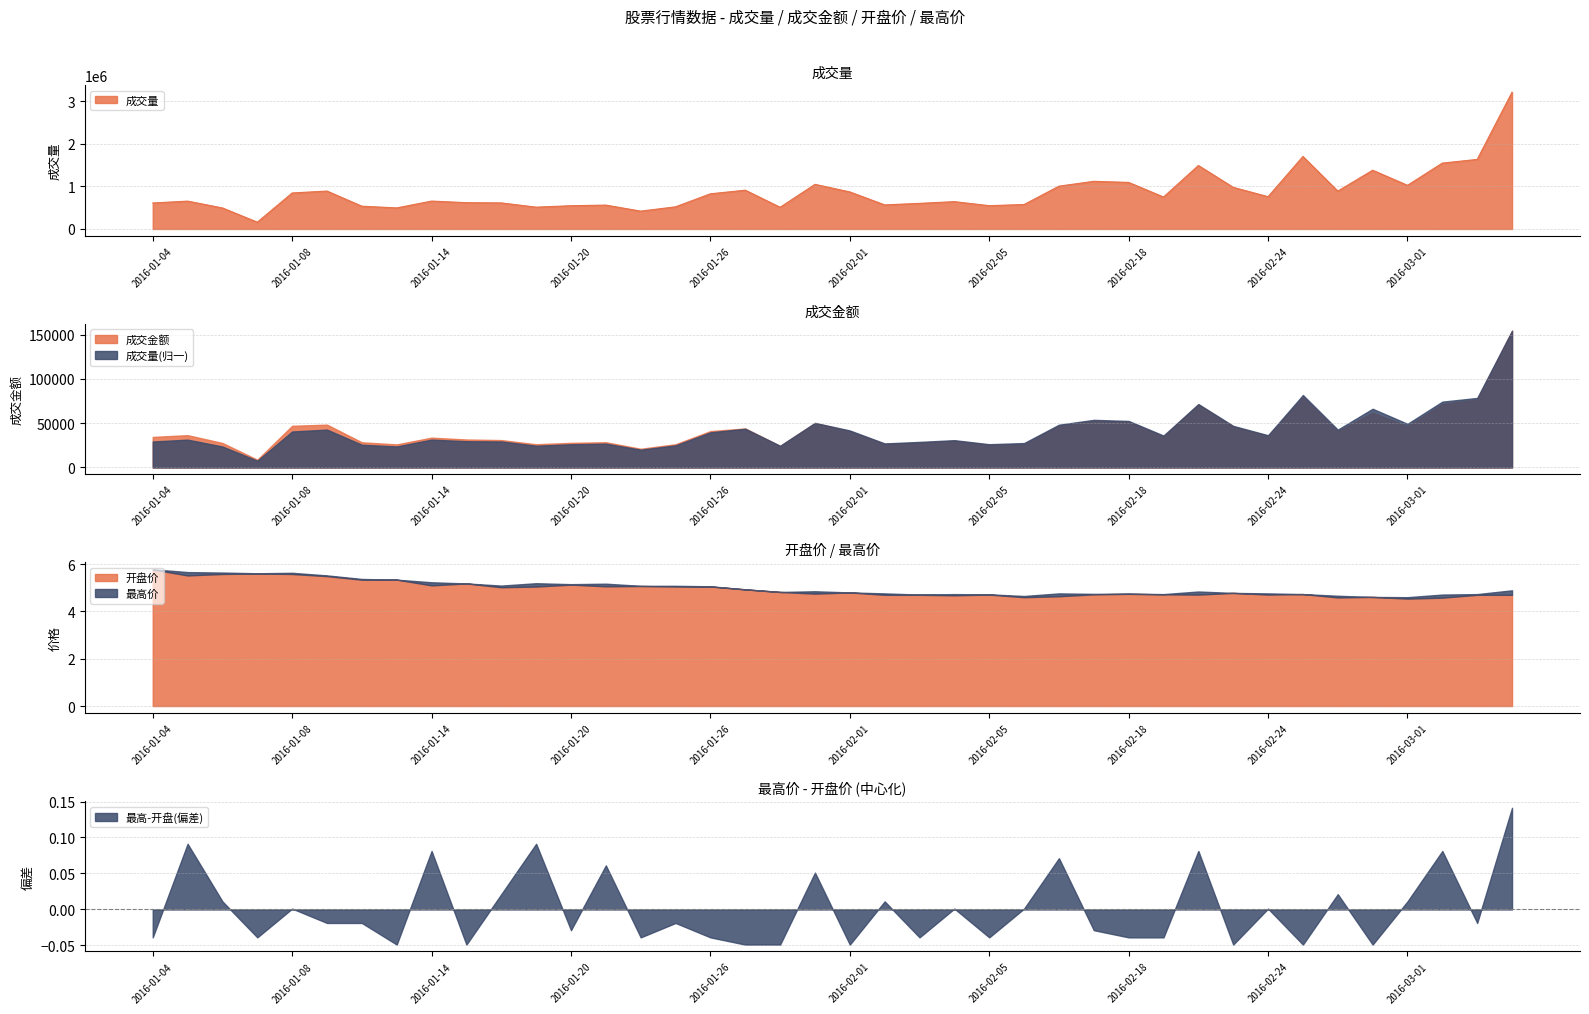

At which category does 最高价 reach its first local valley?

2016-01-07